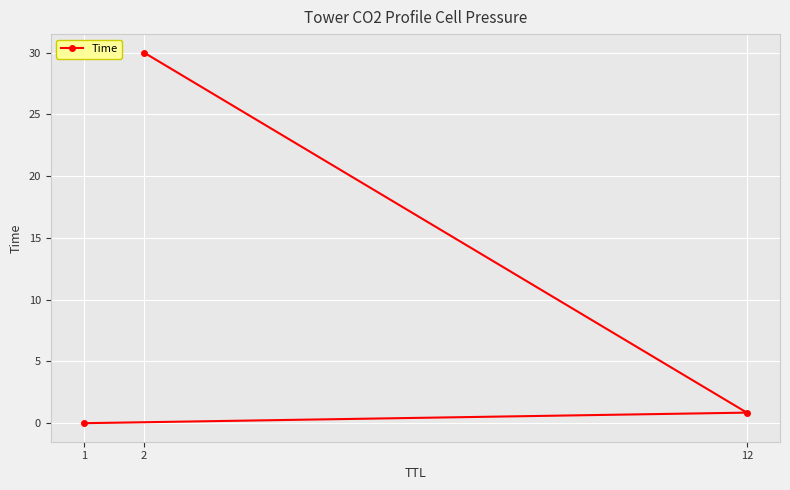

Reading left to right, list all the values displayed in this chart.

1=0.0	12=0.9	2=30.0